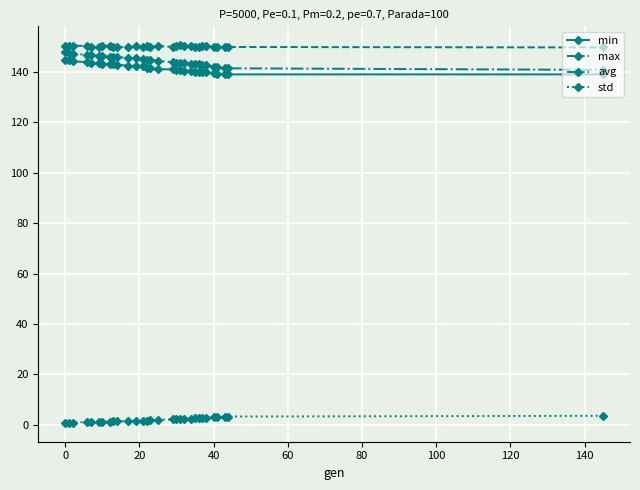

At how many categories does at least one series exceed 120?

30